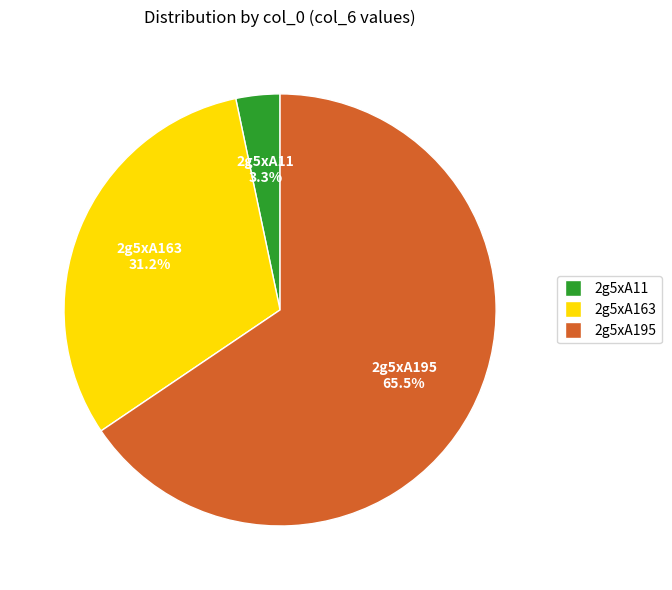

What is the largest slice in the pie chart?

2g5xA195